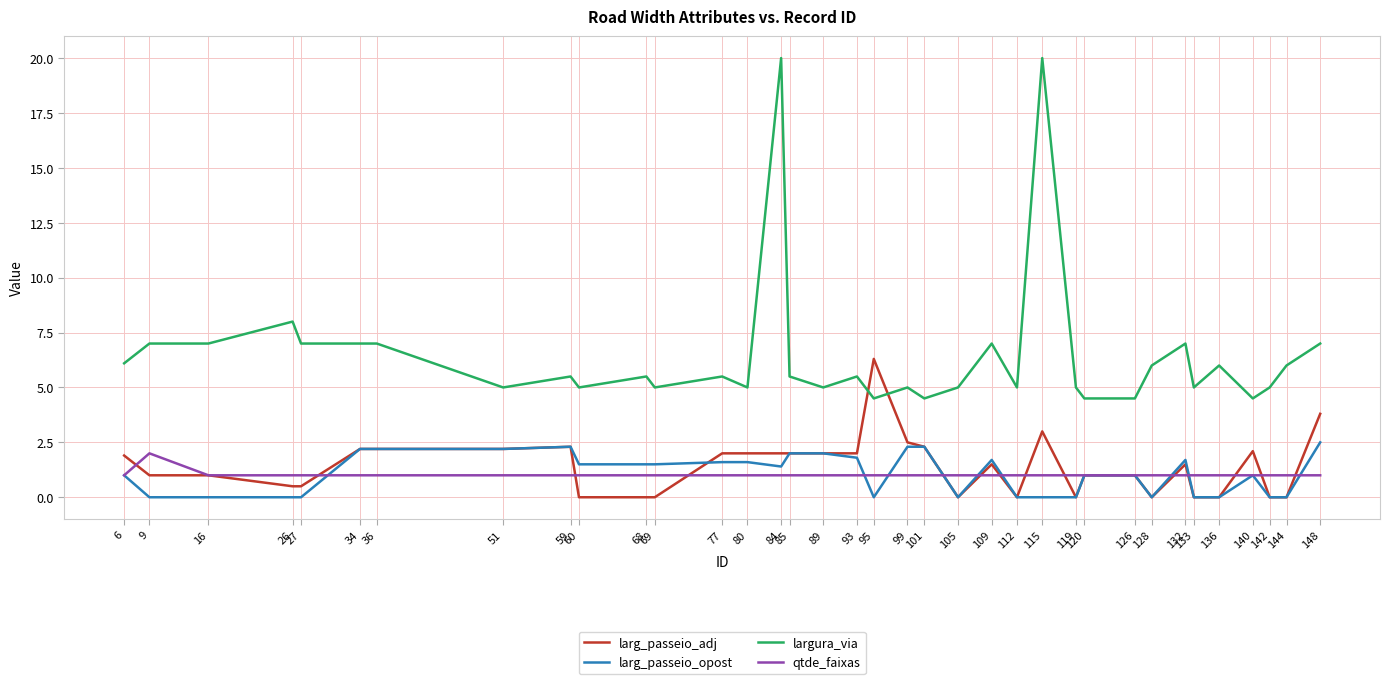

True or false: largura_via and qtde_faixas intersect in this chart.

False